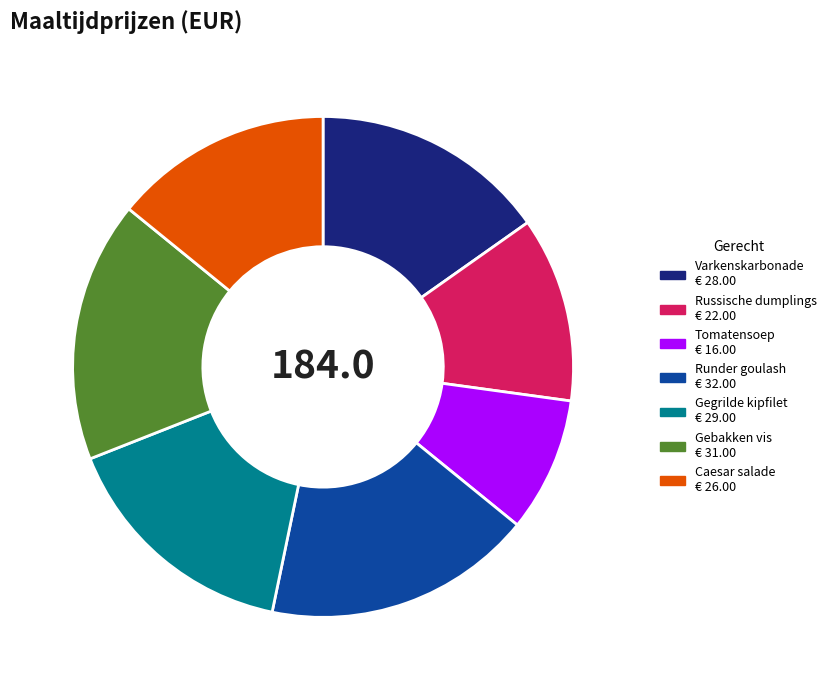

How many segments does this pie chart have?

7